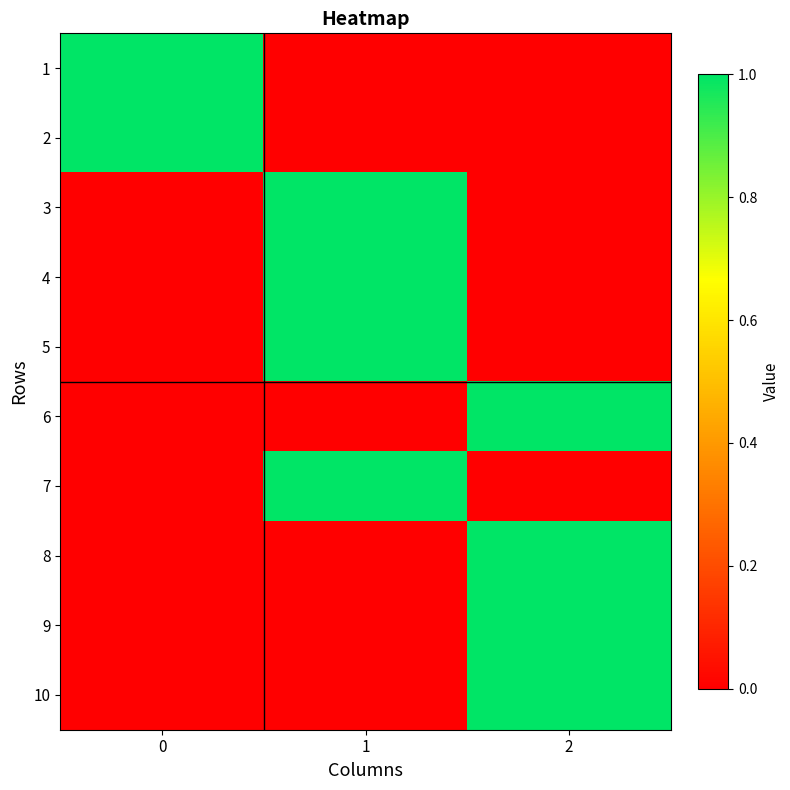

Reading right to left, list all the values displayed in this chart.

1: 2=0	1=0	0=1
2: 2=0	1=0	0=1
3: 2=0	1=1	0=0
4: 2=0	1=1	0=0
5: 2=0	1=1	0=0
6: 2=1	1=0	0=0
7: 2=0	1=1	0=0
8: 2=1	1=0	0=0
9: 2=1	1=0	0=0
10: 2=1	1=0	0=0